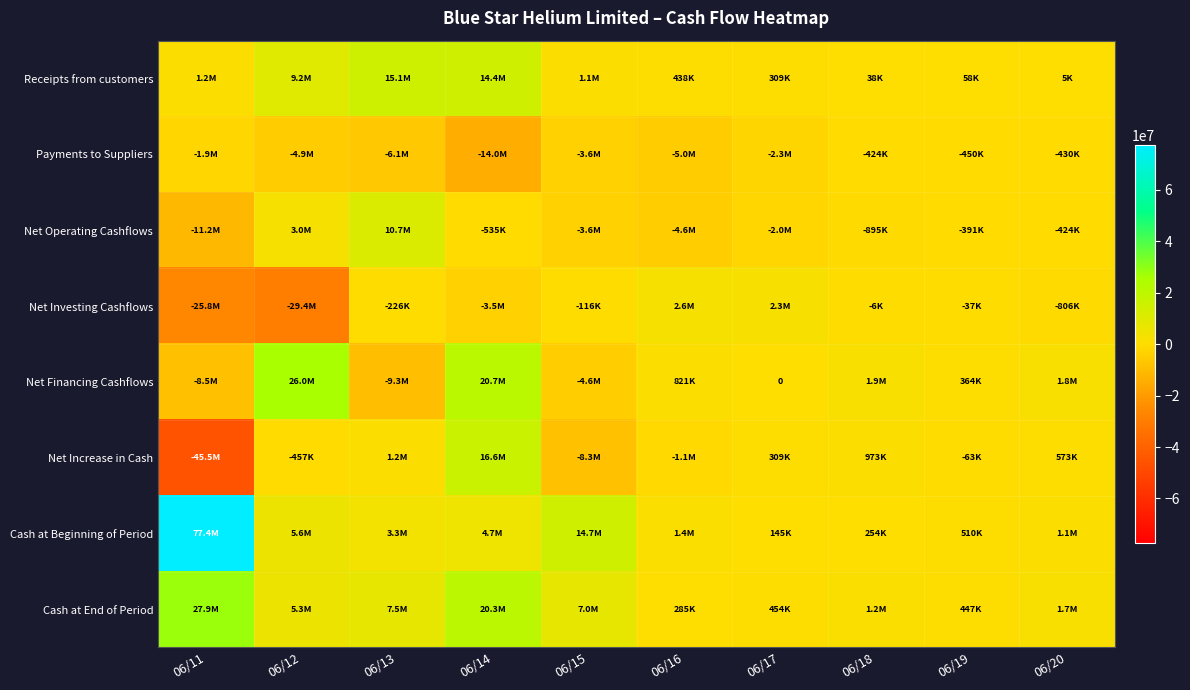

What is the difference between the highest and lowest values at 06/11?

122920000